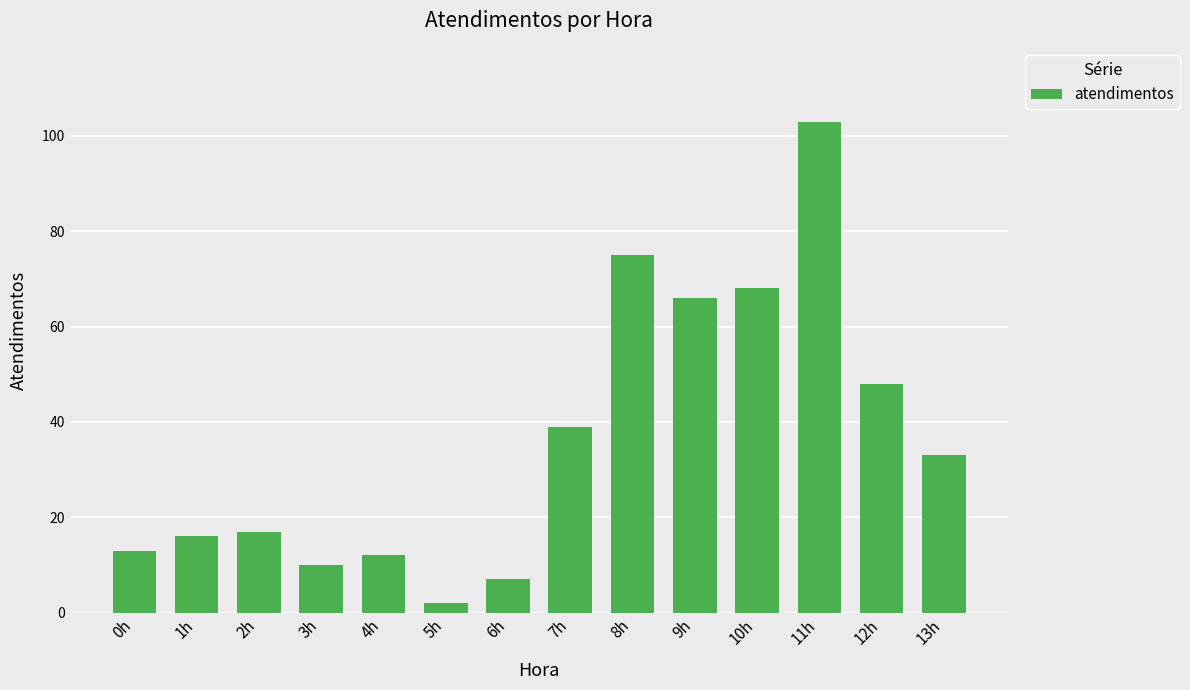

How many bars are there in total?

14